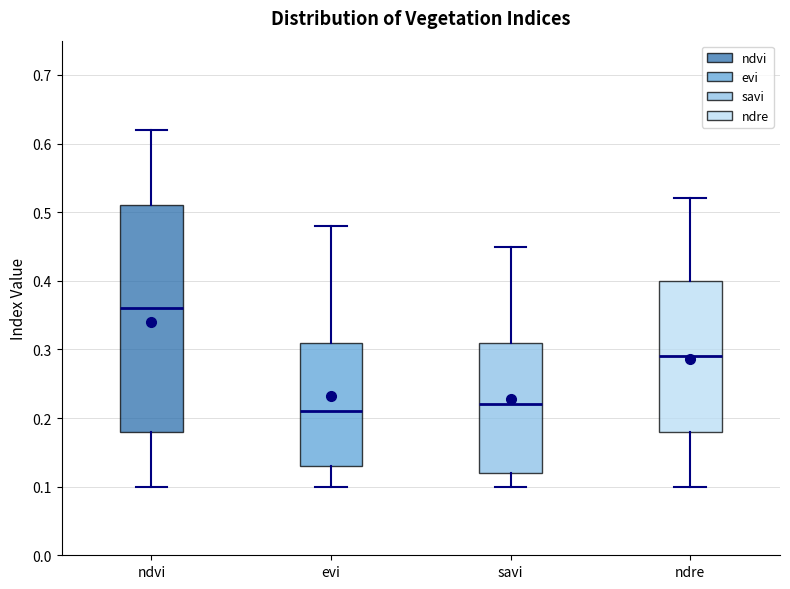

Reading left to right, read every box against the y-axis: the position of its median line, the range the box covers, and the ends of its whiskers. The values are not printed on the chart, so give them approximately, as read against the axis.

ndvi: median 0.36, box 0.18 to 0.51, whiskers 0.10 to 0.62
evi: median 0.21, box 0.13 to 0.31, whiskers 0.10 to 0.48
savi: median 0.22, box 0.12 to 0.31, whiskers 0.10 to 0.45
ndre: median 0.29, box 0.18 to 0.40, whiskers 0.10 to 0.52